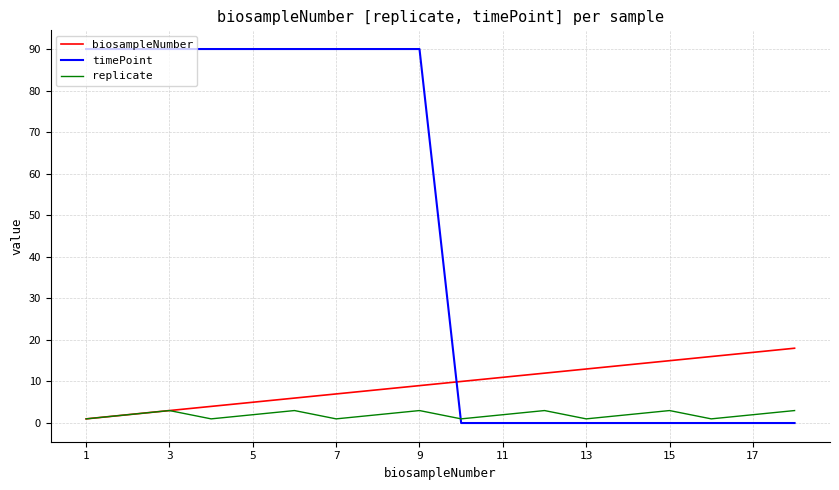

List the series in order of their peak value, lowest first.

replicate, biosampleNumber, timePoint